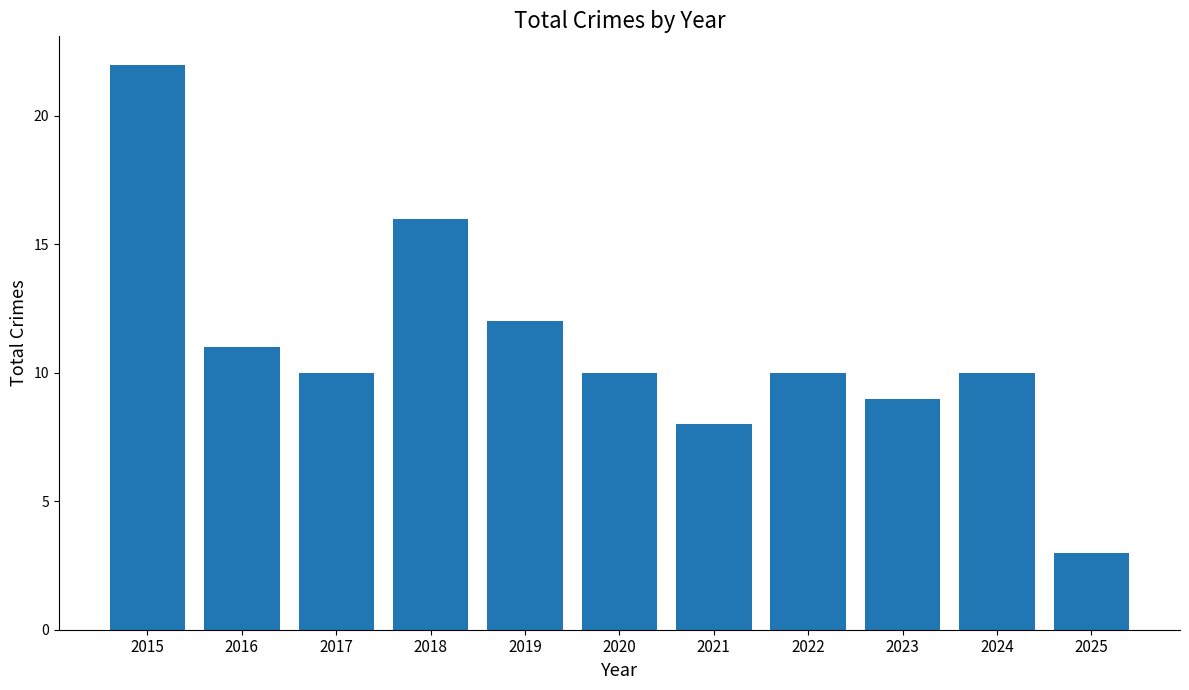

What is the smallest value displayed?

3